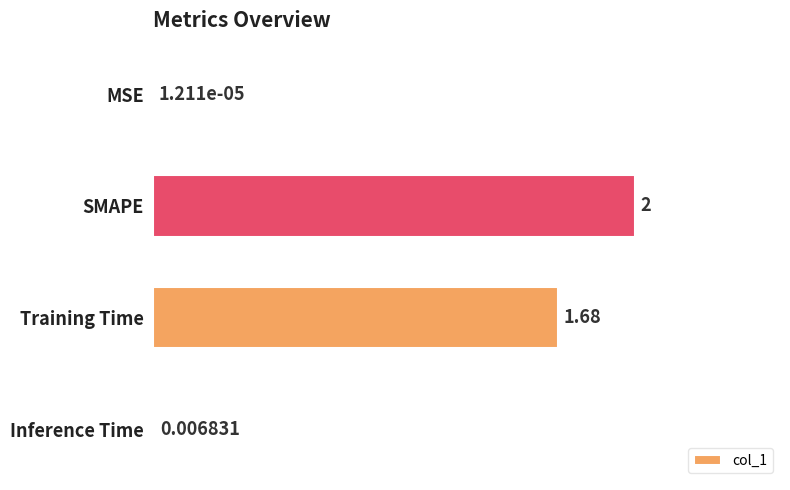

At which category does the chart reach its peak across all series?

SMAPE